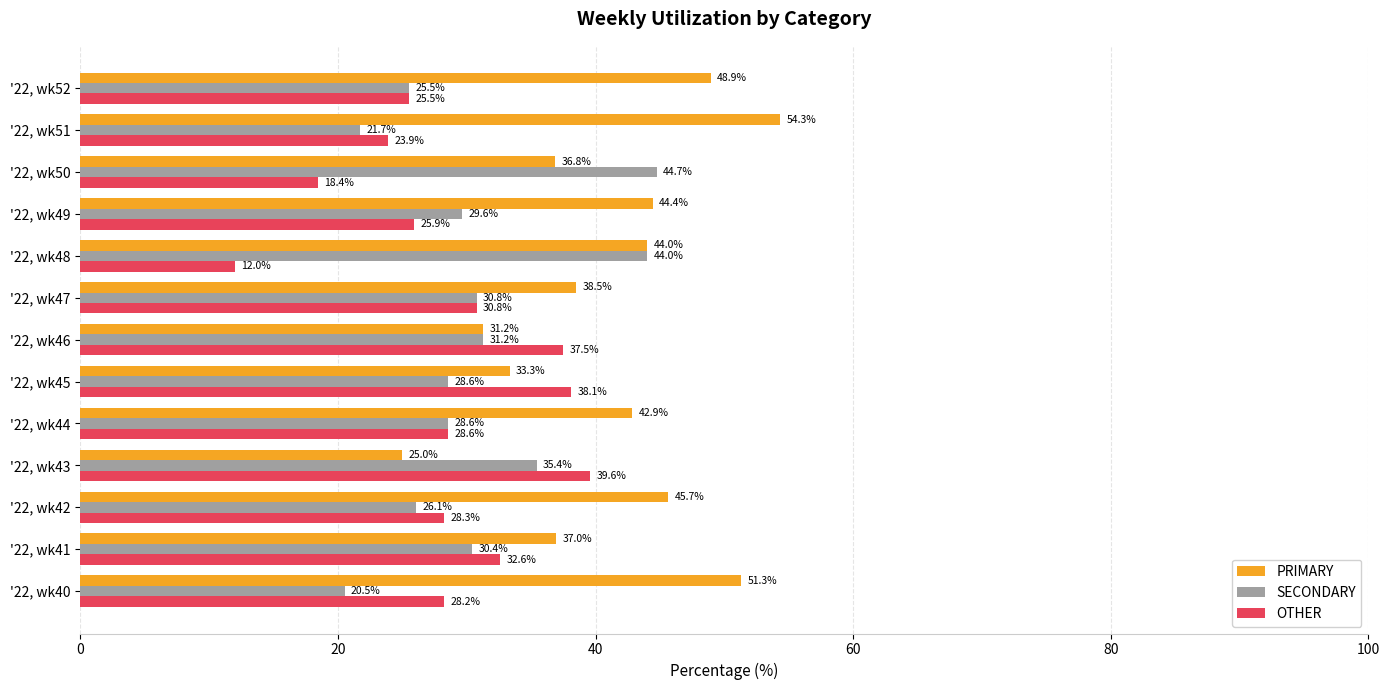

List the series in order of their overall mean, lowest first.

OTHER, SECONDARY, PRIMARY